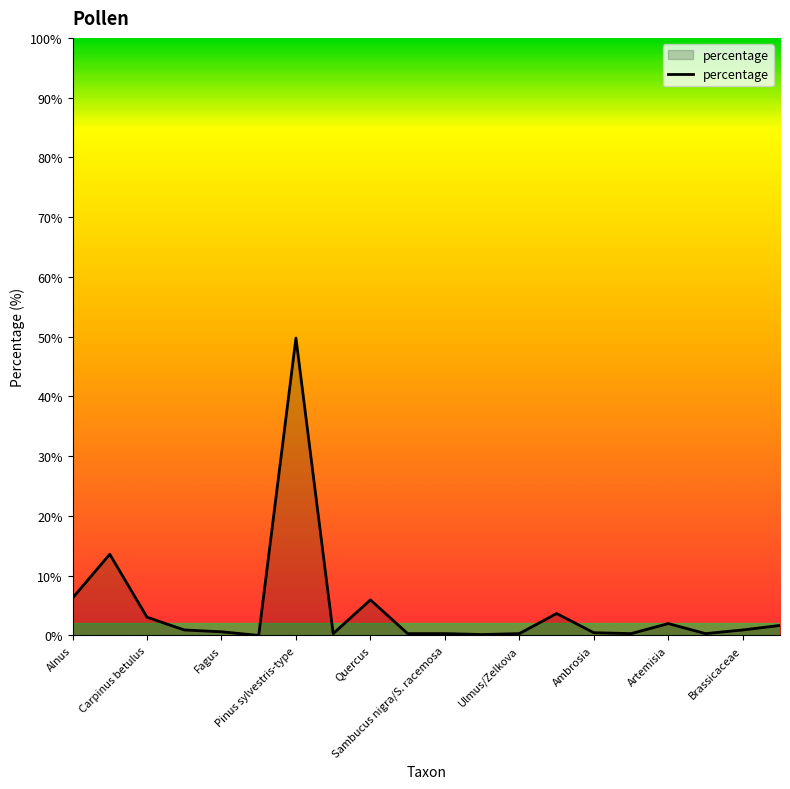

Does the chart have visible grid lines?

No